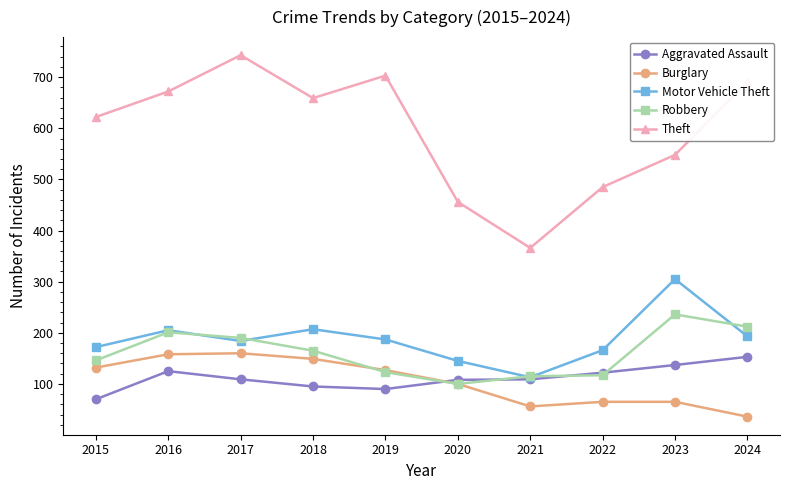

What are all the series names shown in the legend?

Aggravated Assault, Burglary, Motor Vehicle Theft, Robbery, Theft